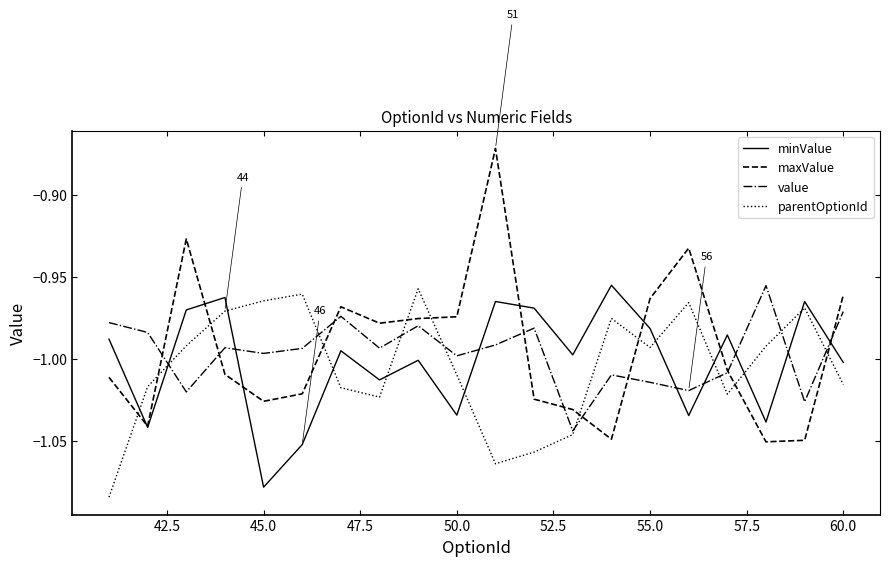

What is the difference between the maximum and minimum values in the maxValue series?

0.2